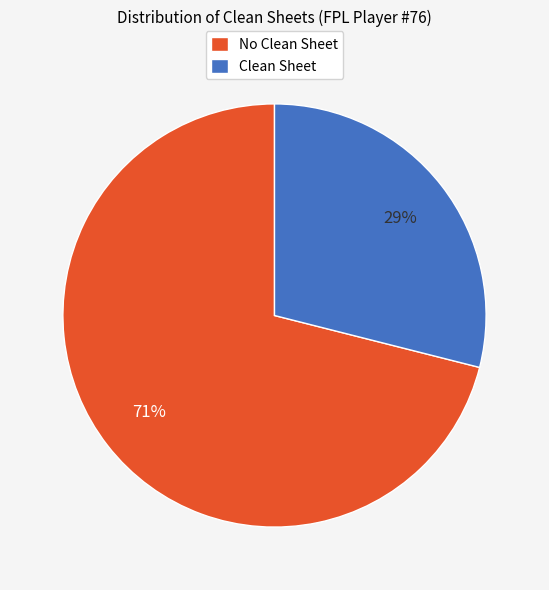

Which category accounts for the majority?

No Clean Sheet